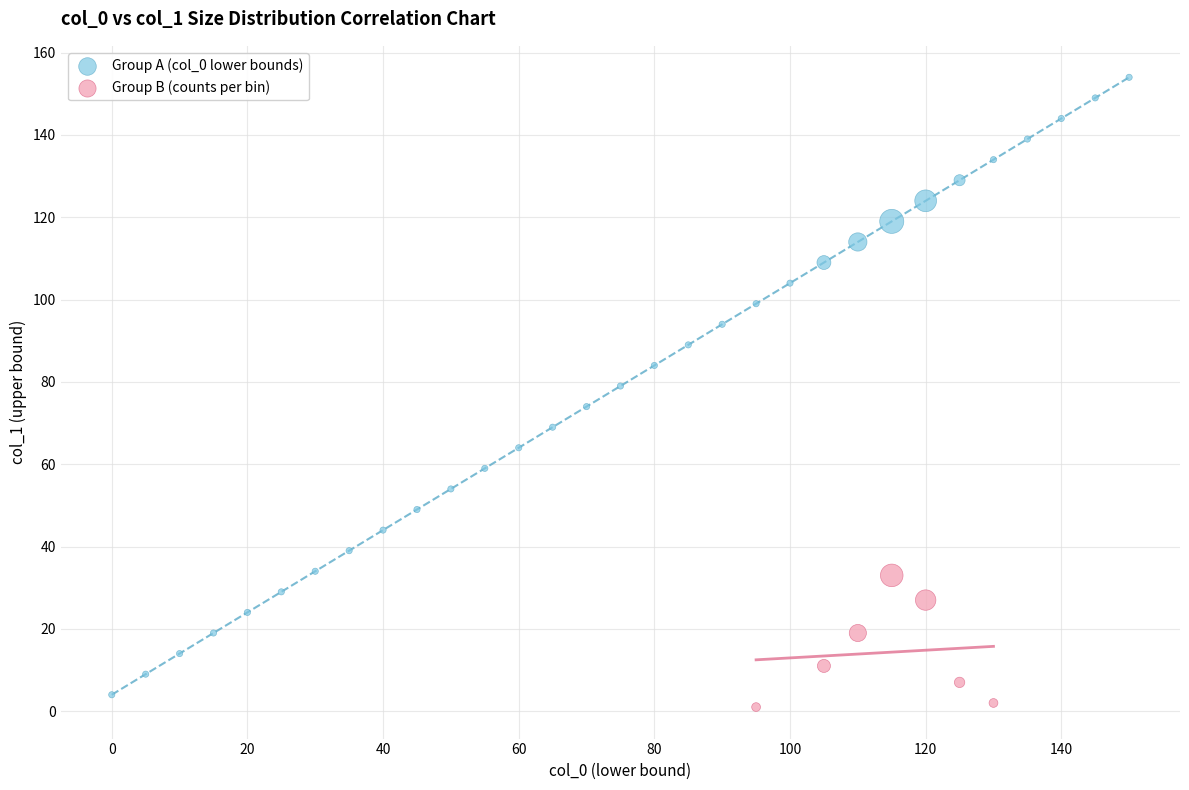

Which series reaches the maximum Y coordinate?

Group A (col_0 lower bounds)